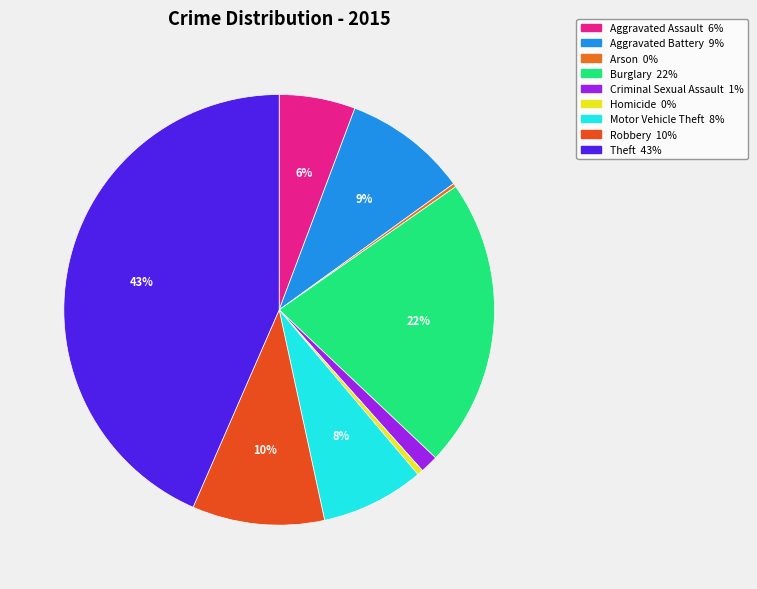

What is the total percentage of Burglary and Aggravated Battery?

31.1%